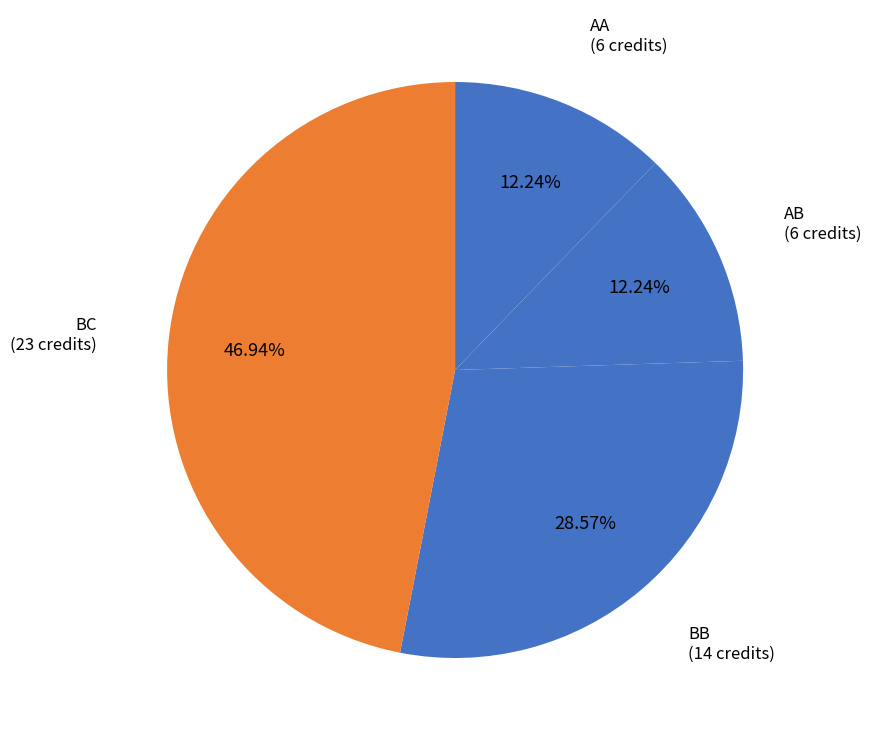

To the nearest percent, what is the difference between the largest and smallest slice percentages?

35%